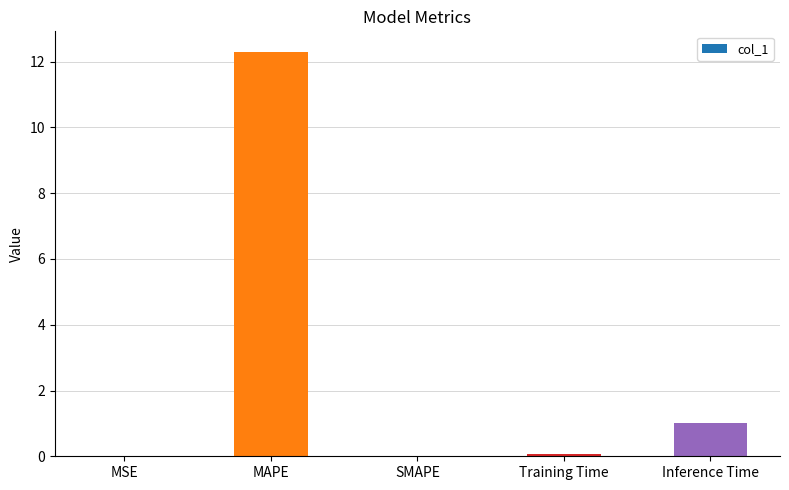

True or false: the data shows 1.0 at Inference Time.

True